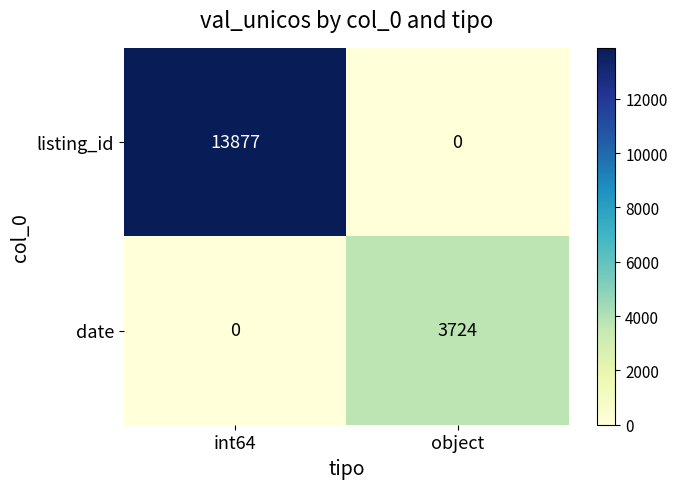

At how many categories does at least one series exceed 9026?

1